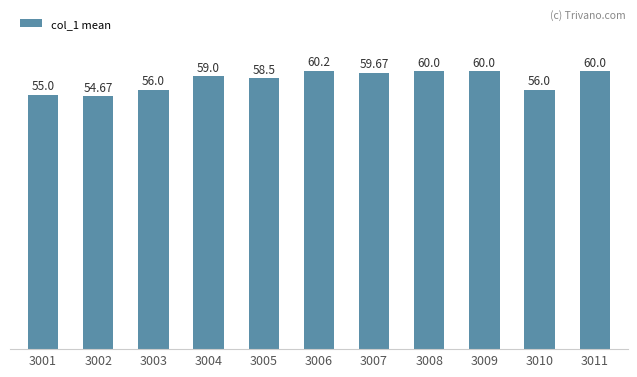

At which category does the chart reach its minimum across all series?

3002